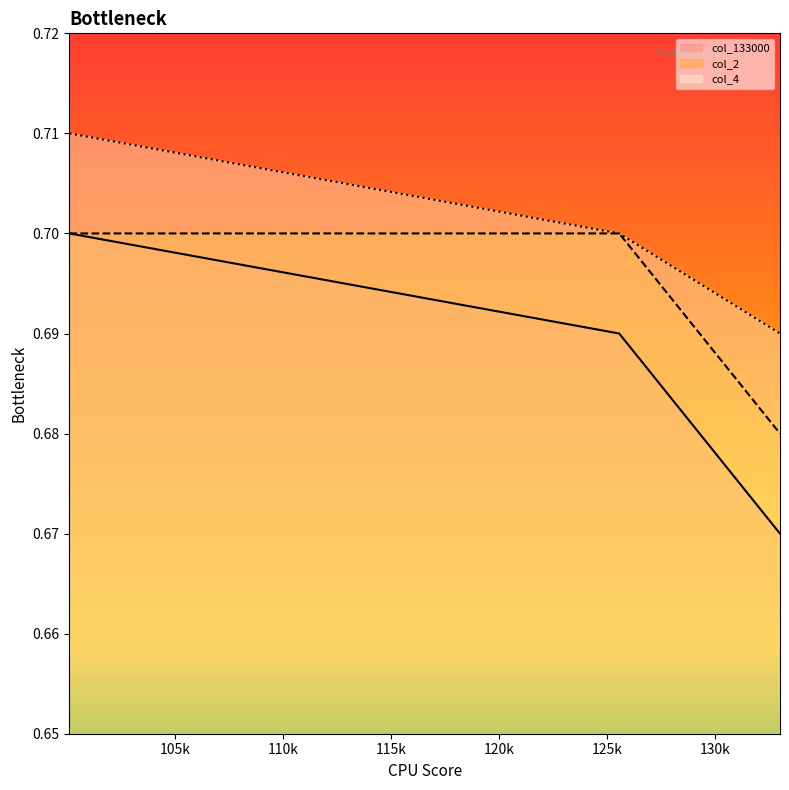

At how many categories does at least one series exceed 0?

3